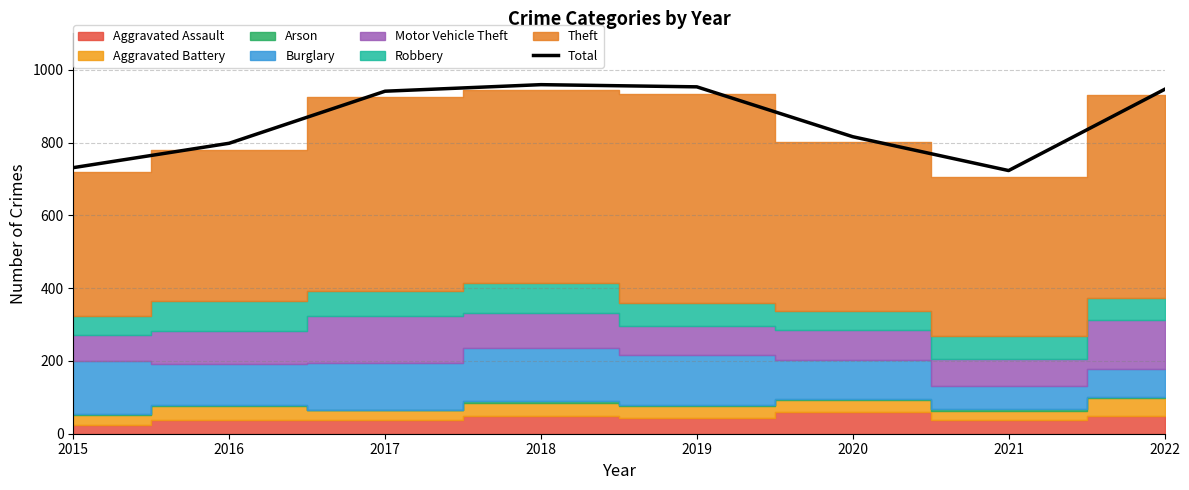

What is the value of the 1st point from the left?

731